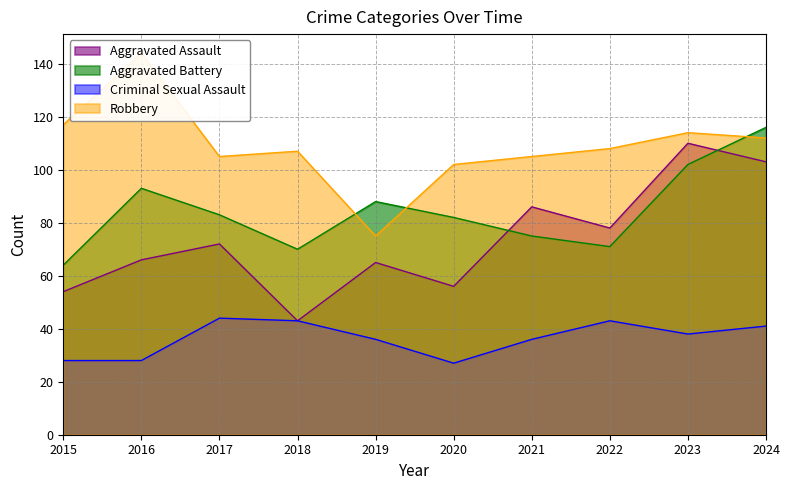

Reading right to left, what are all the values shown in this chart?

Aggravated Assault: 2024=103	2023=110	2022=78	2021=86	2020=56	2019=65	2018=43	2017=72	2016=66	2015=54
Aggravated Battery: 2024=116	2023=102	2022=71	2021=75	2020=82	2019=88	2018=70	2017=83	2016=93	2015=64
Criminal Sexual Assault: 2024=41	2023=38	2022=43	2021=36	2020=27	2019=36	2018=43	2017=44	2016=28	2015=28
Robbery: 2024=112	2023=114	2022=108	2021=105	2020=102	2019=75	2018=107	2017=105	2016=144	2015=117